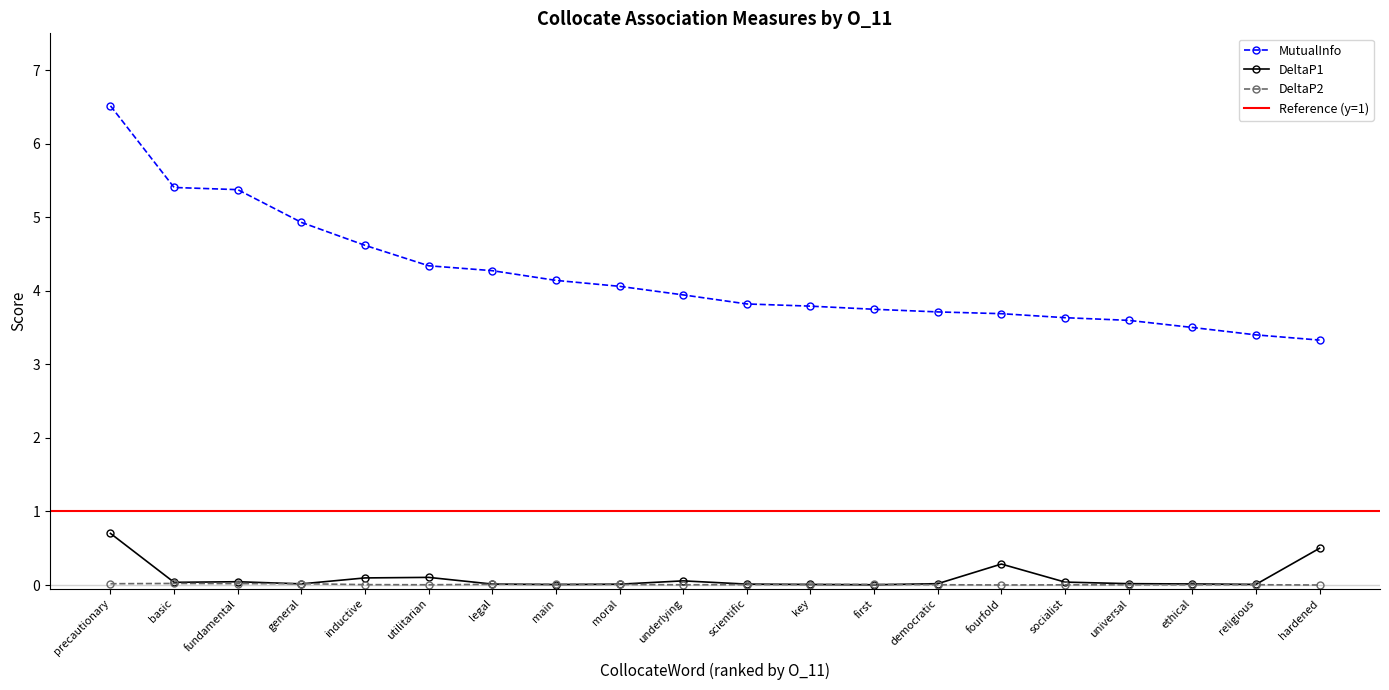

Where do DeltaP1 and DeltaP2 first cross each other?

fundamental and general